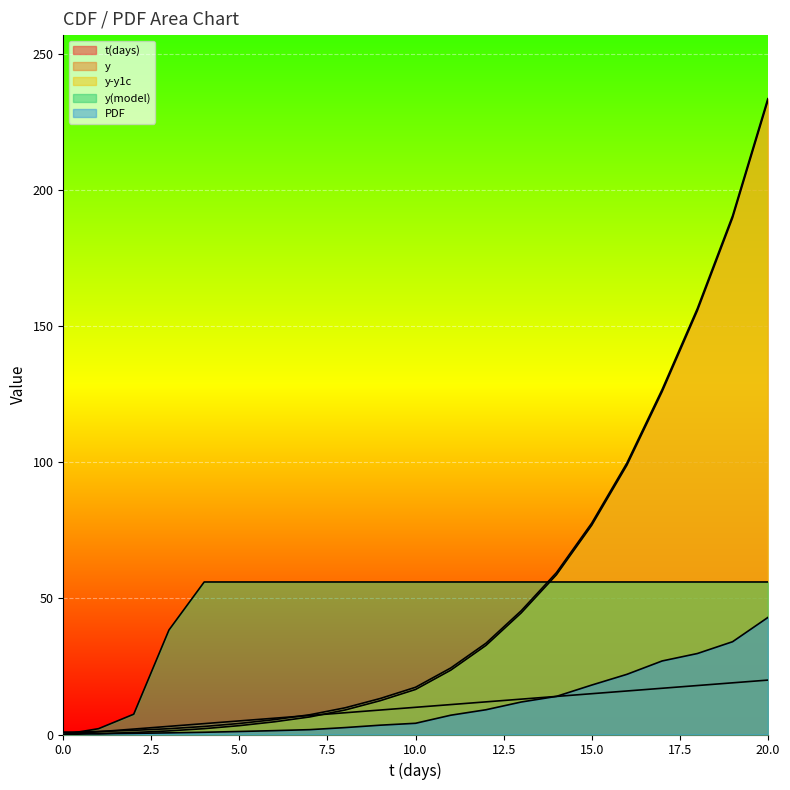

Which series ends up on top after the final intersection of y-y1c and t(days)?

y-y1c